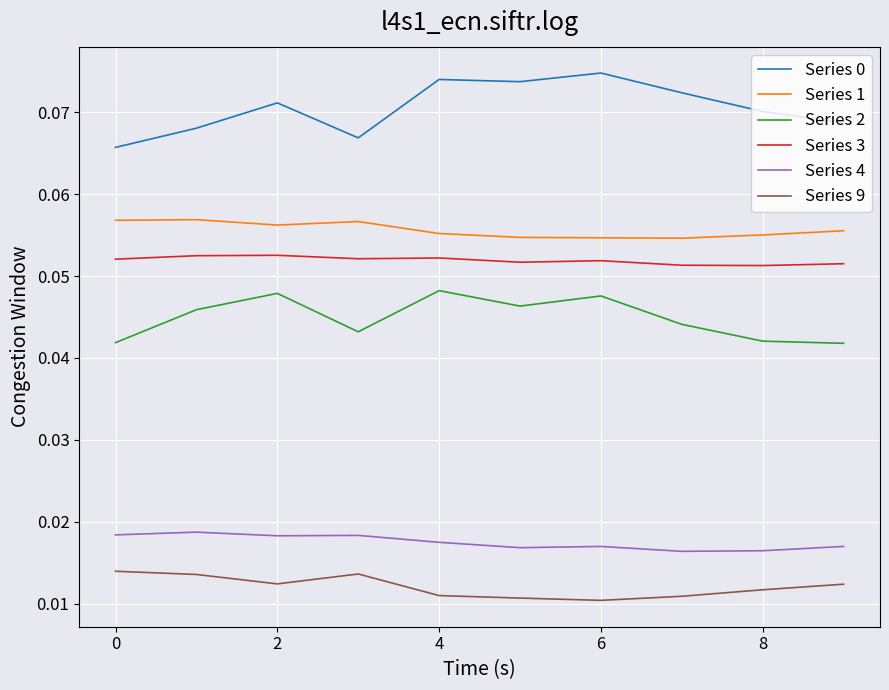

True or false: Series 9 and Series 0 intersect in this chart.

False